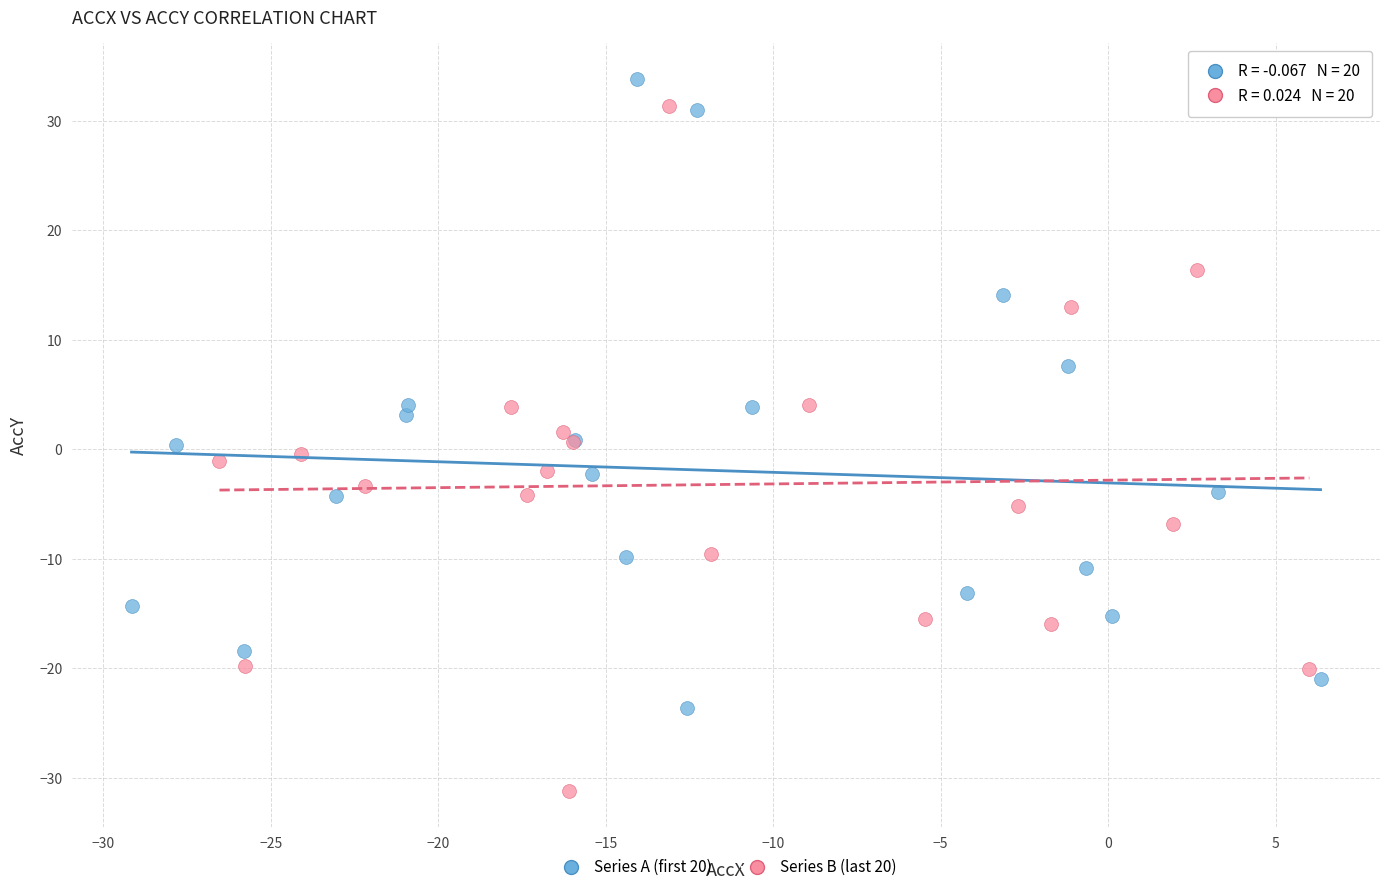

What are all the series names shown in the legend?

Series A (first 20), Series B (last 20)